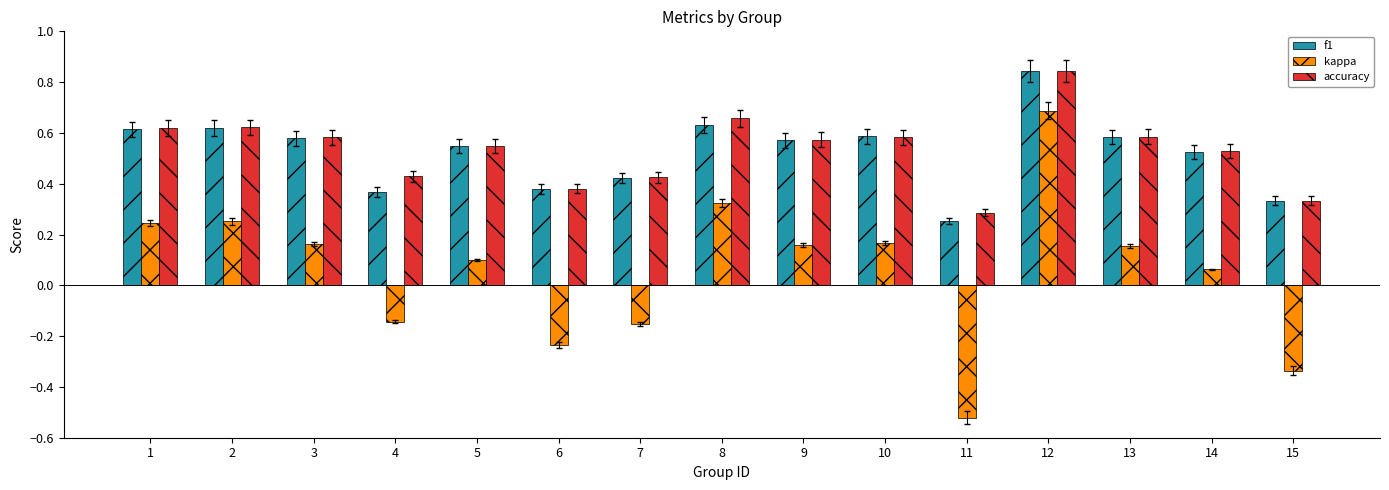

What is the sum of all kappa values?

0.9